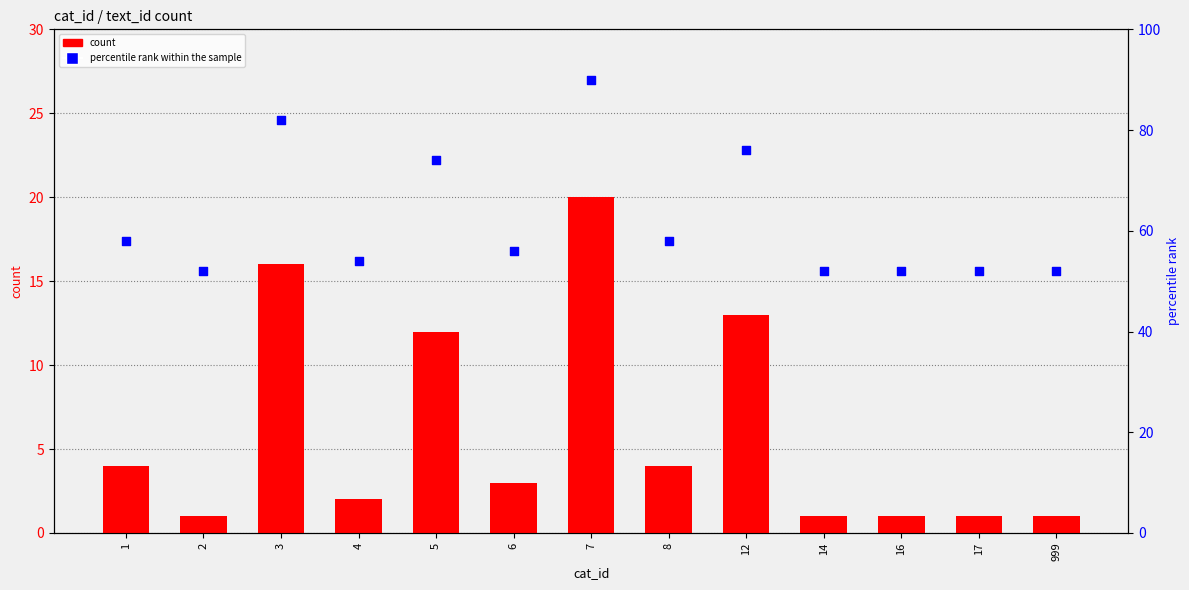

Is the value of percentile rank within the sample at 17 greater than the value of count at 12?

Yes